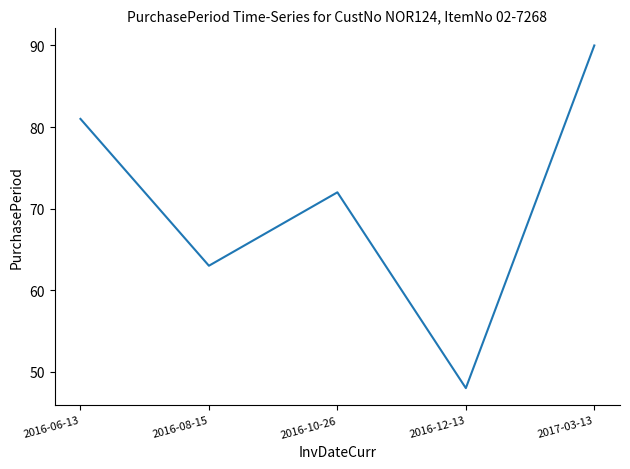

How many interior local peaks (higher than both neighbors) does the data have?

1